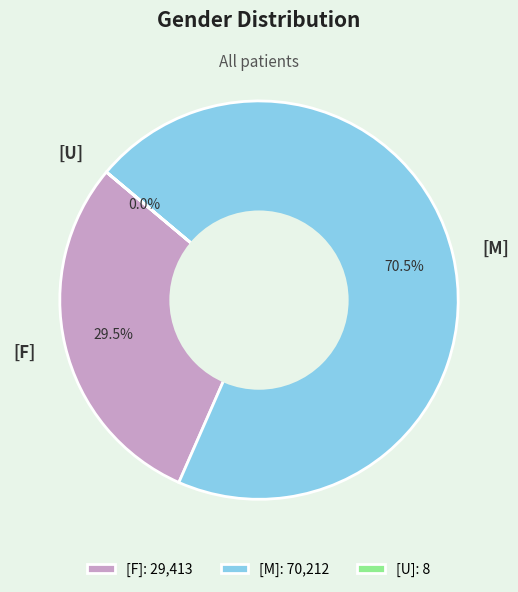

Combined, what portion of the pie is [F] and [M]?

100.0%